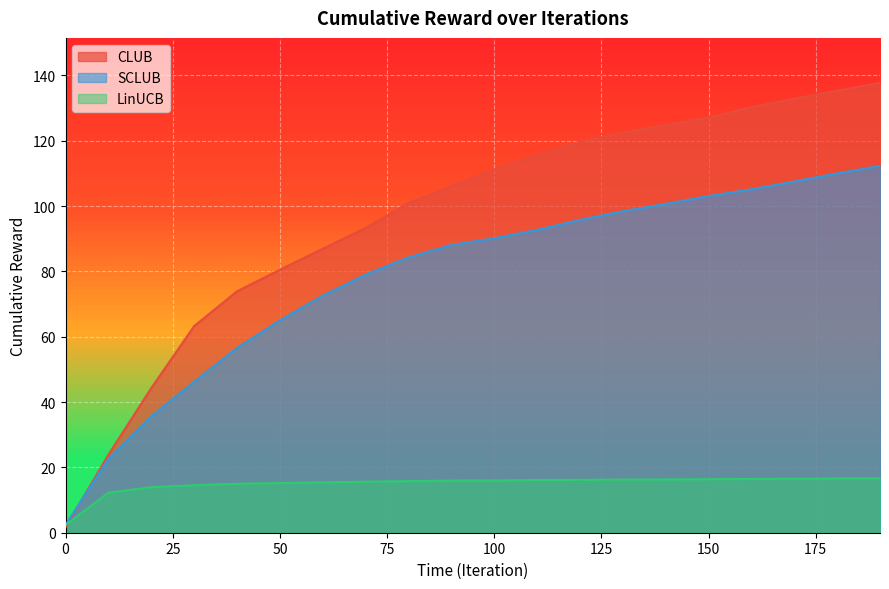

True or false: SCLUB and LinUCB intersect in this chart.

False